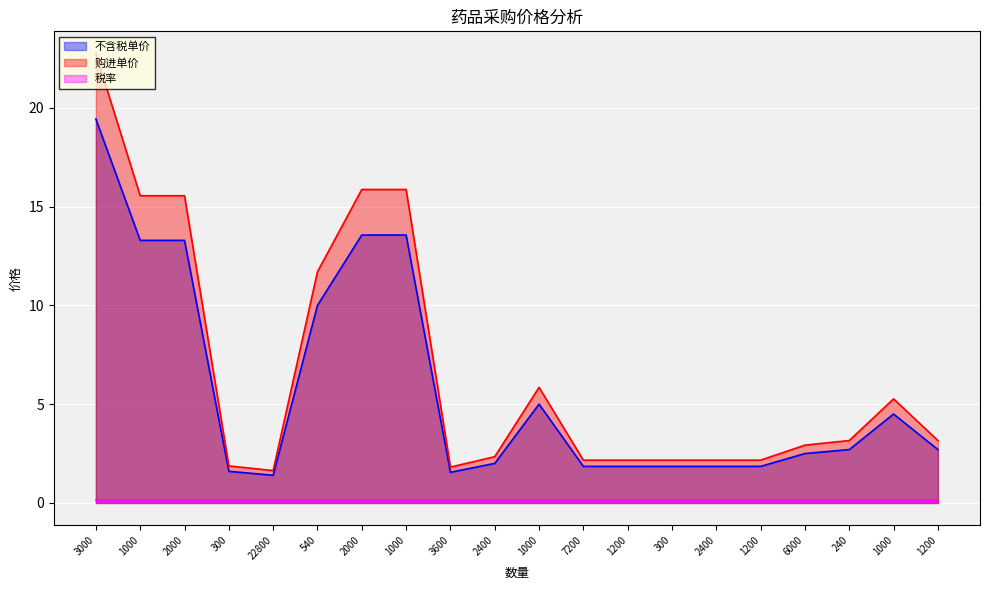

What is the label of the 12th point from the left?

7200